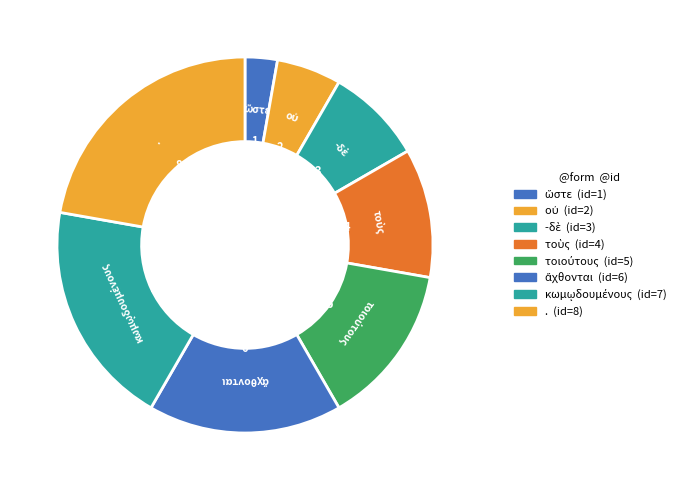

What is the change in value from οὐ to τοιούτους?

+3